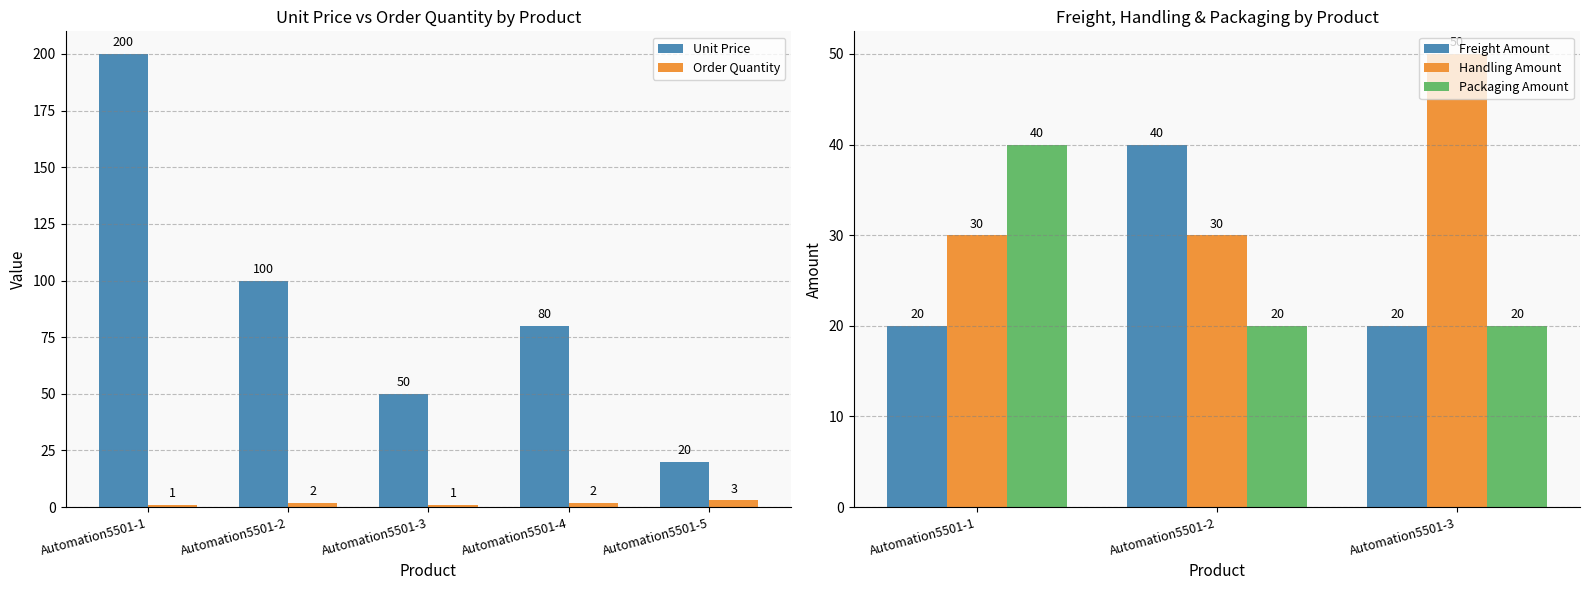

The value of Unit Price at Automation5501-3 is 88. True or false?

False